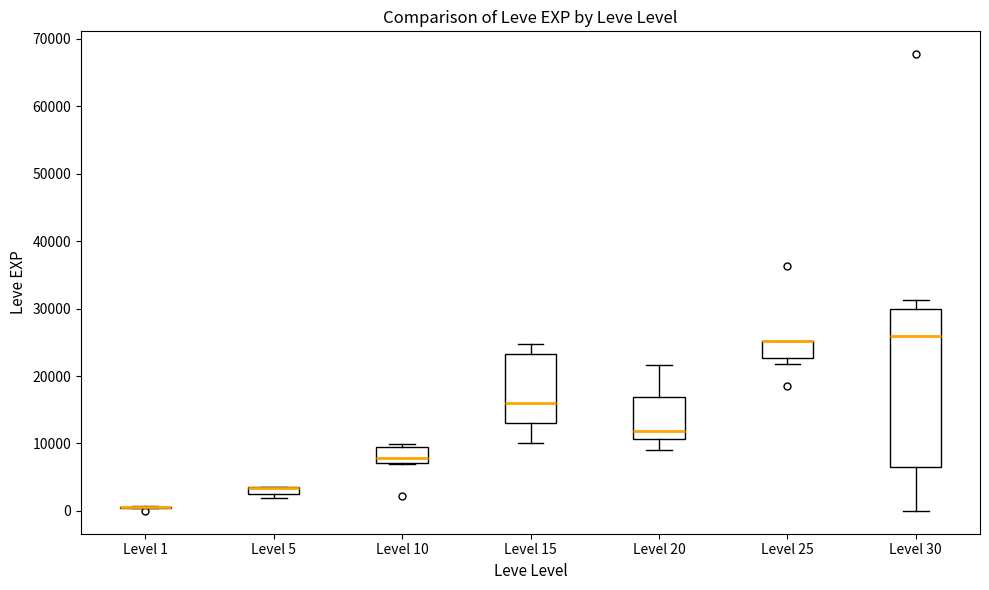

Comparing the boxes themselves (not the whiskers), which one is the tallest?

Level 30